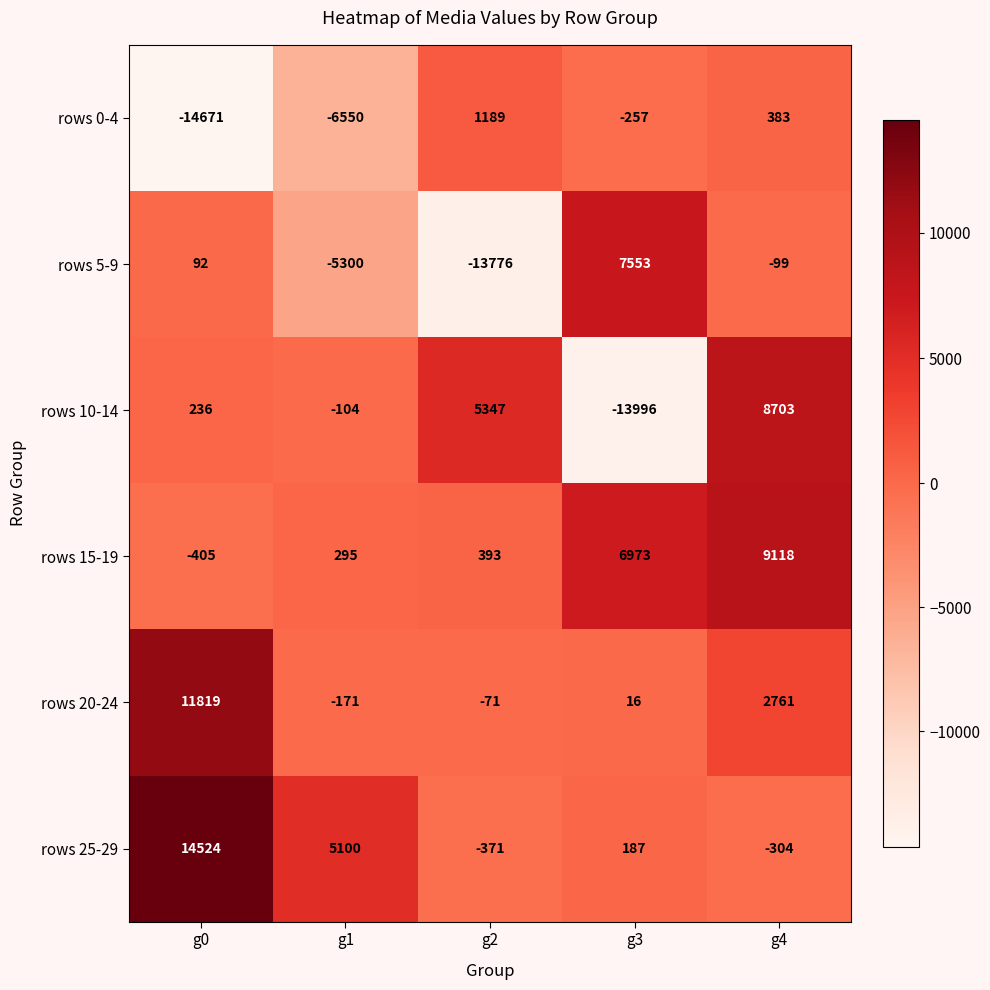

Which series has the largest total across all categories?

rows 25-29